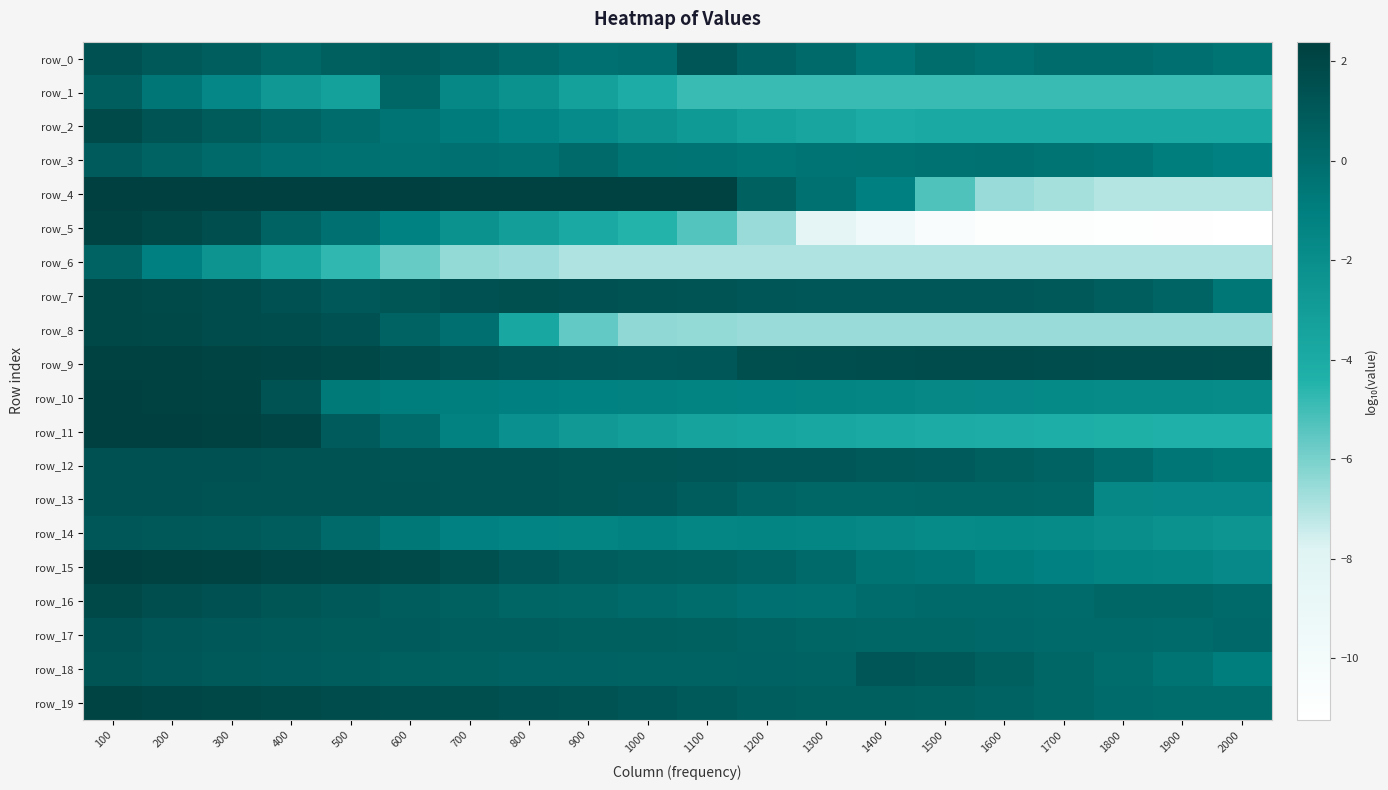

What is the difference between the maximum and minimum values in the row_3 series?

2.0